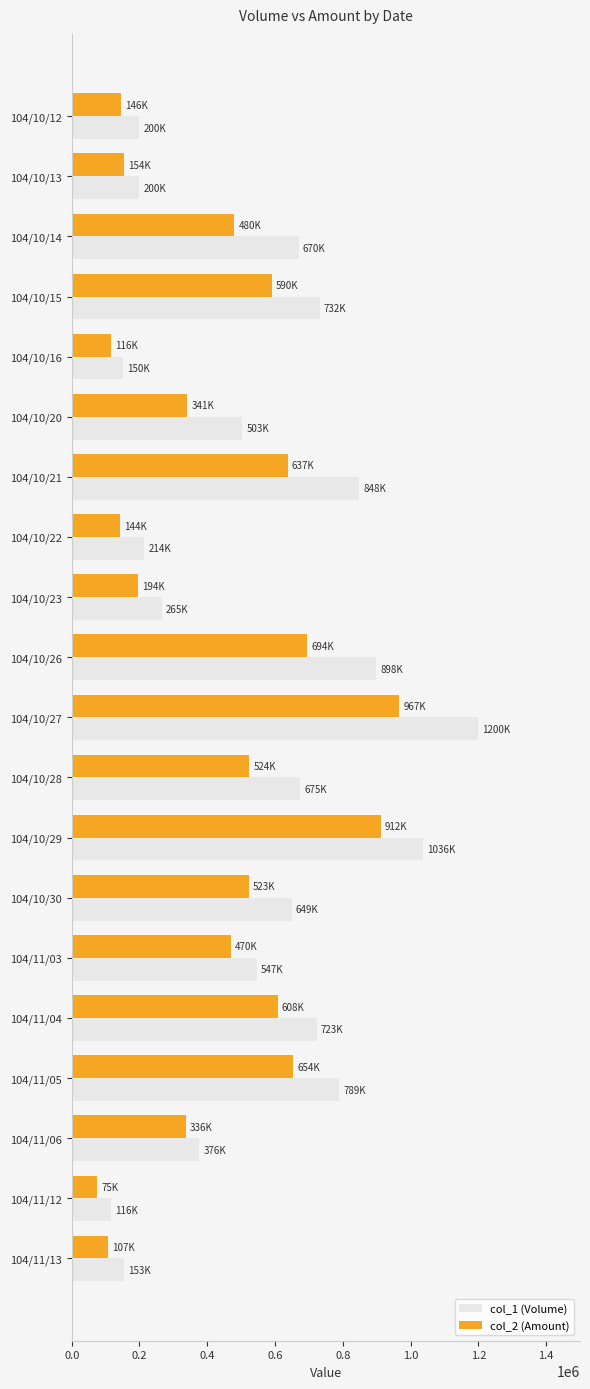

What is the spread (max minus min) of values at 104/11/05?

134760